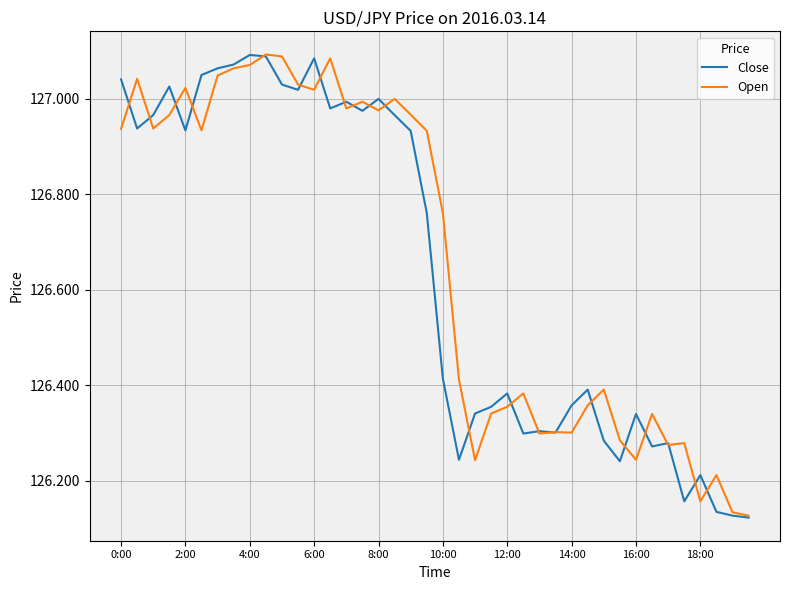

Rank the series by their maximum value, from lowest to highest.

Close, Open